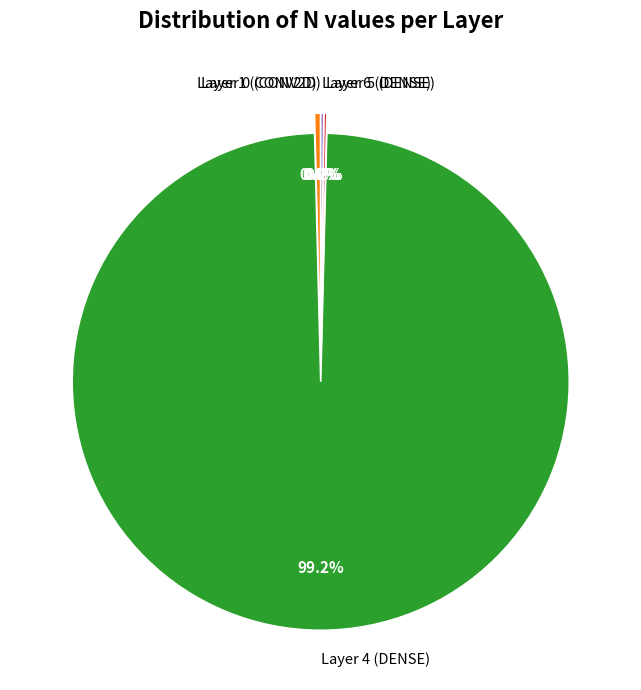

Between Layer 1 (CONV2D) and Layer 4 (DENSE), which is larger?

Layer 4 (DENSE)